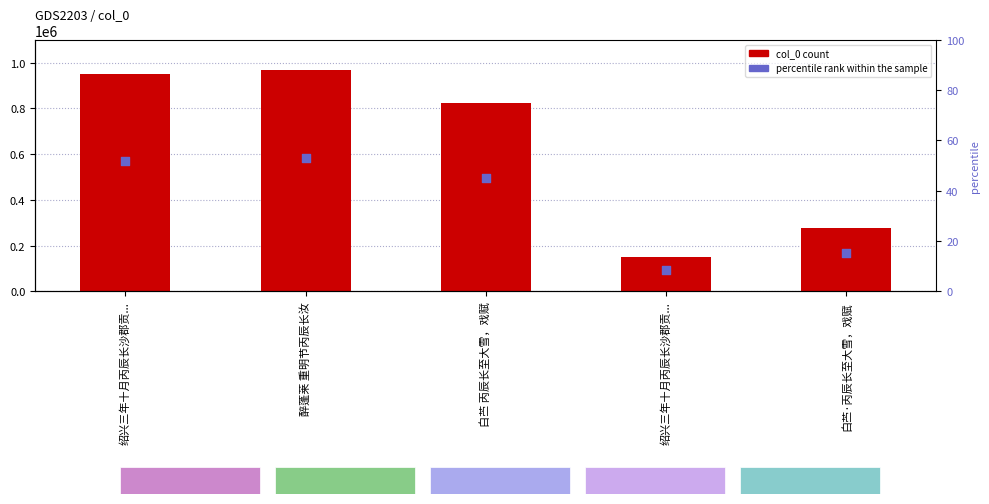

What are all the series names shown in the legend?

col_0, percentile rank within the sample